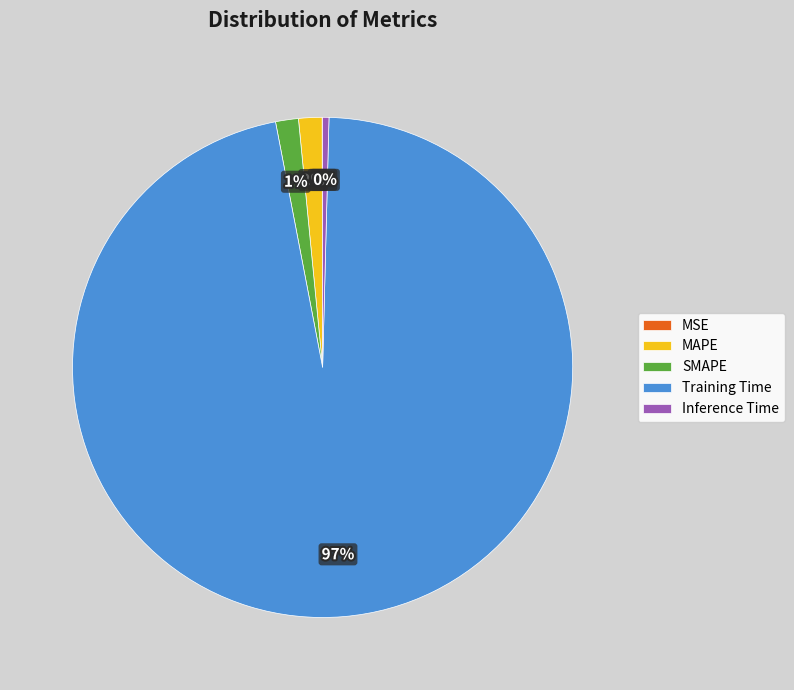

Do Inference Time and Training Time together represent more than half of the pie?

Yes